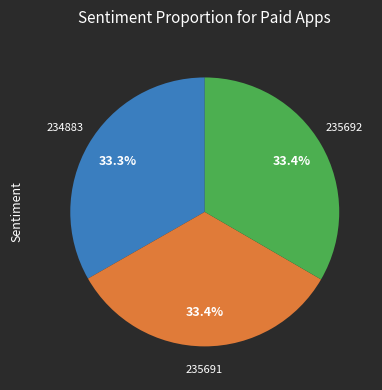

Is there a majority slice in this chart?

No